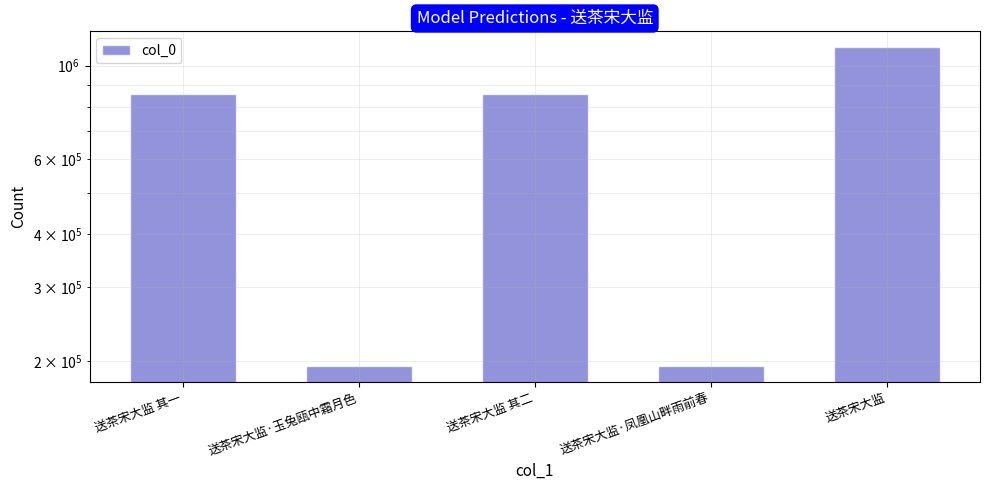

How many values exceed 854948?

2